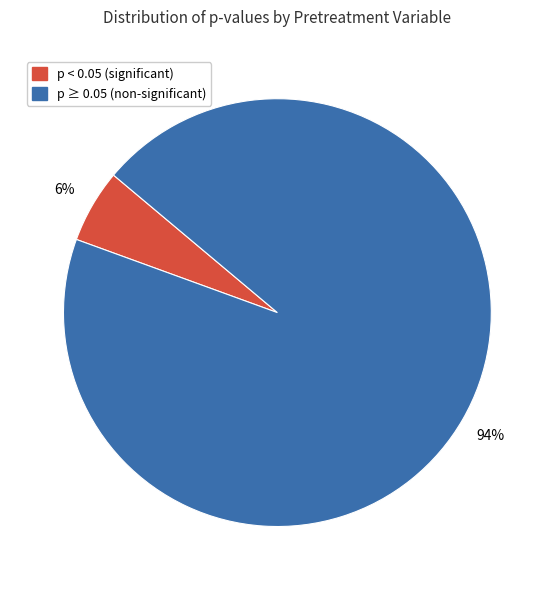

Do p < 0.05 (significant) and p ≥ 0.05 (non-significant) together represent more than half of the pie?

Yes